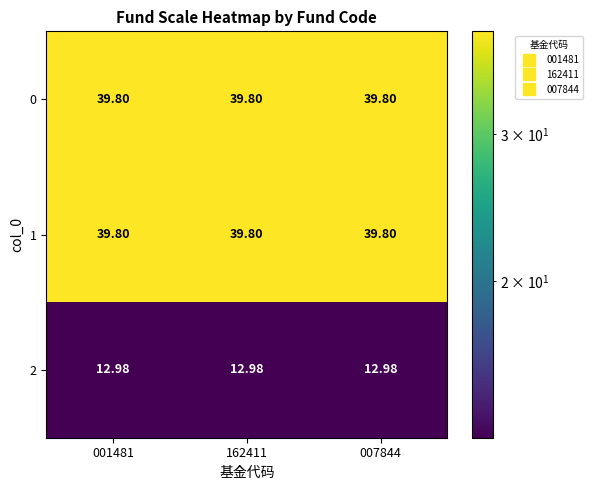

Reading right to left, transcribe all the data shown in this chart.

0: 007844=39.8	162411=39.8	001481=39.8
1: 007844=39.8	162411=39.8	001481=39.8
2: 007844=13.0	162411=13.0	001481=13.0